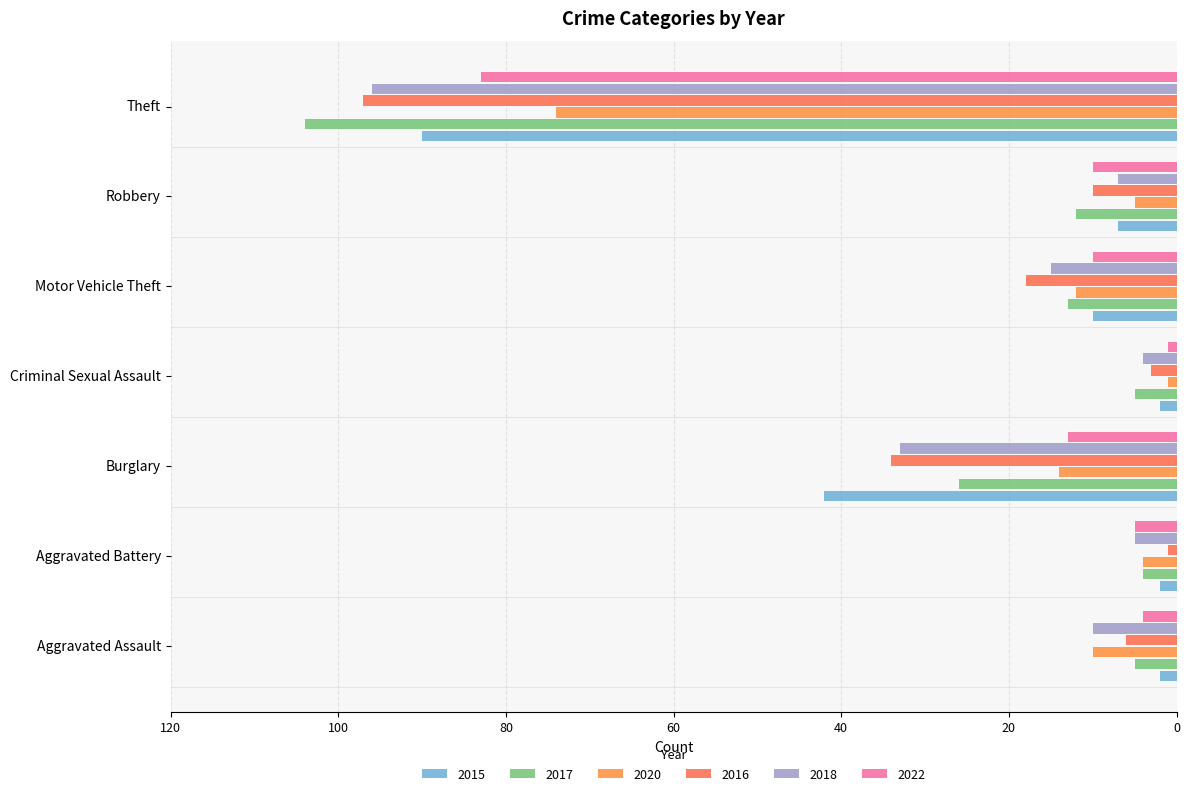

How many series are shown in this chart?

6